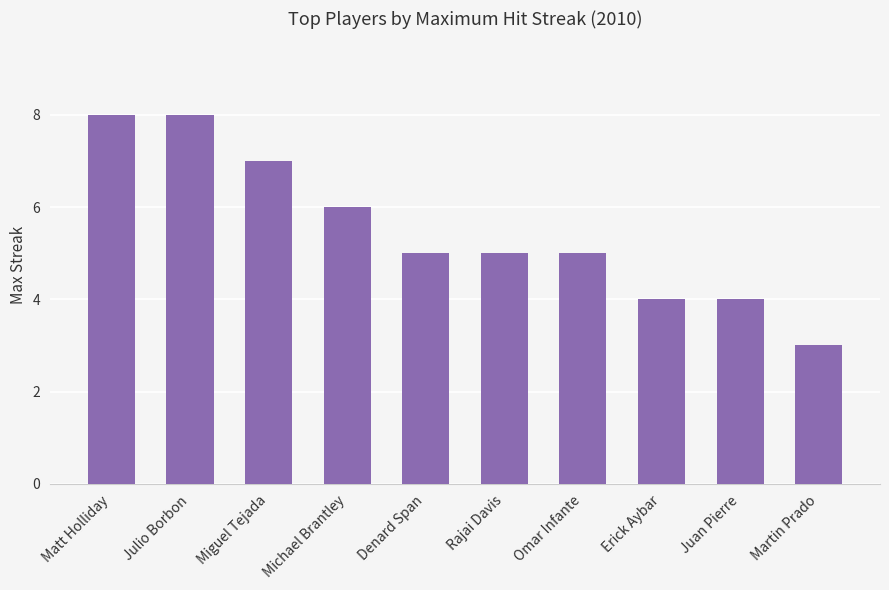

How many data points does each series have?

10